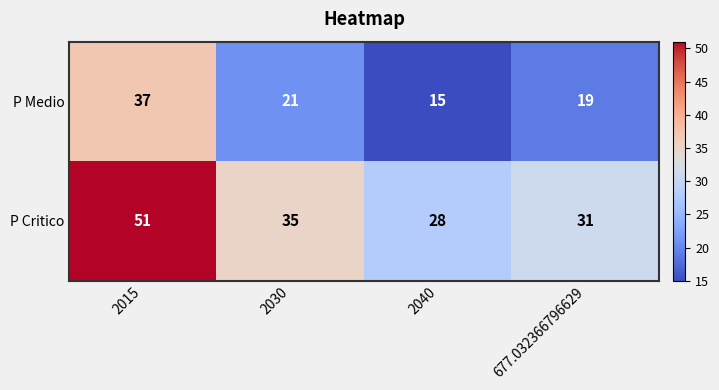

Count the P Critico values in the range 31 to 51.

3